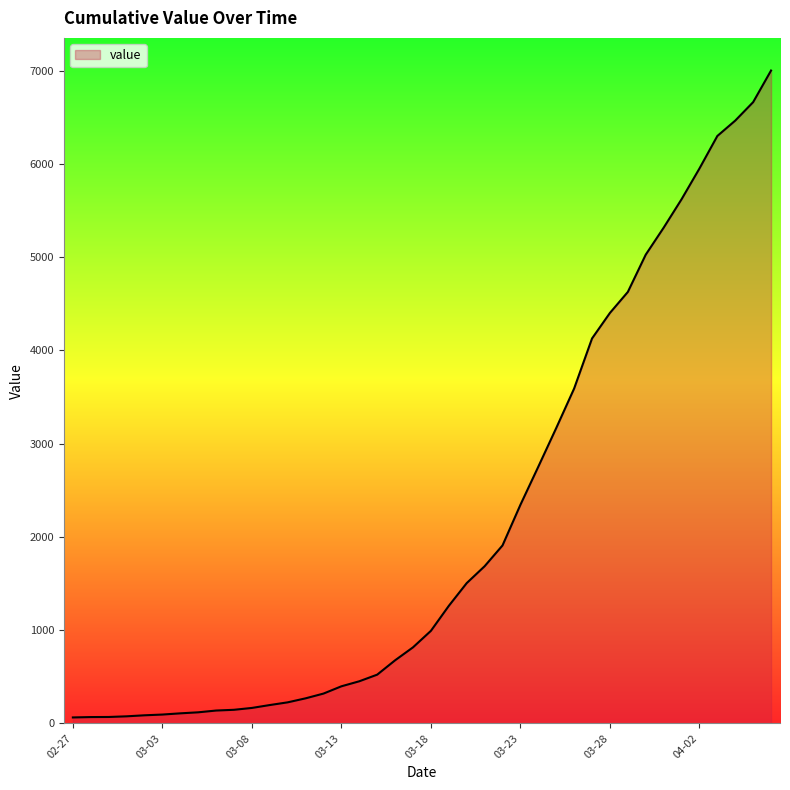

What is the difference between the maximum and minimum values?

6939